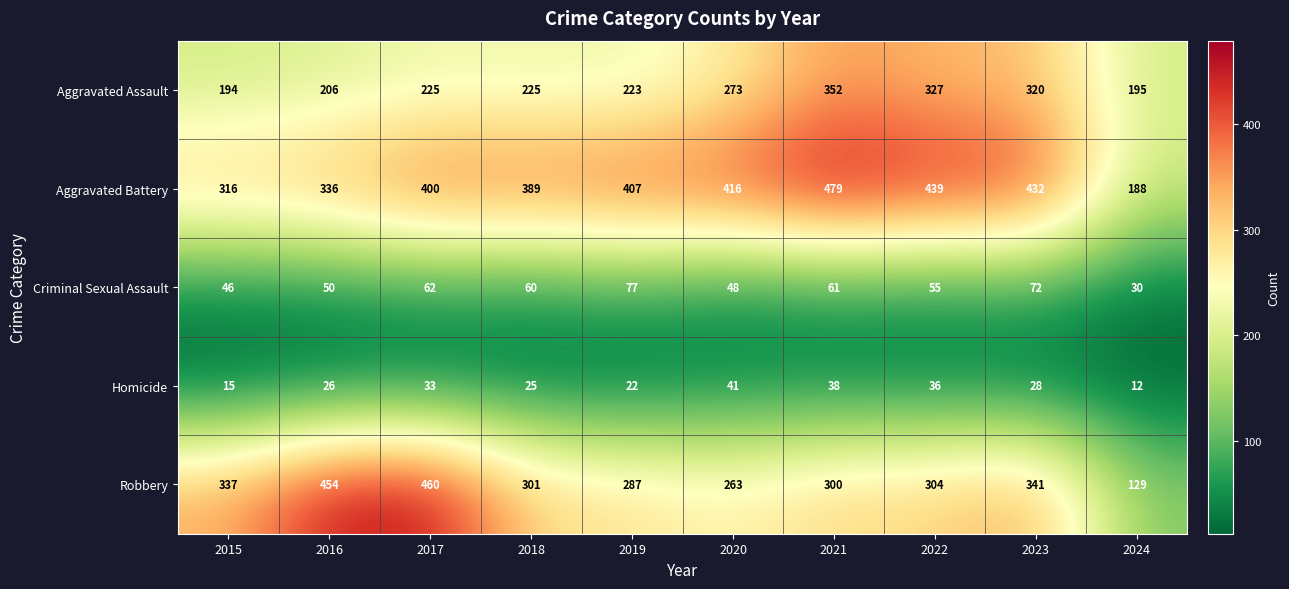

At which category is the sum across all series the highest?

2021